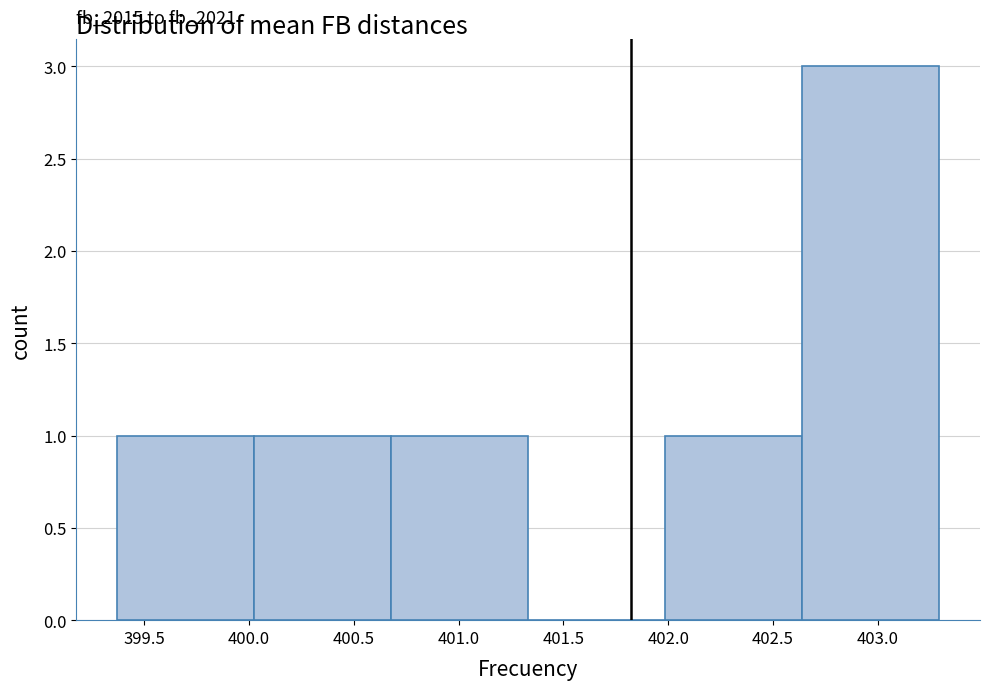

Which range on the x-axis has the tallest bar?

402.65 to 403.30